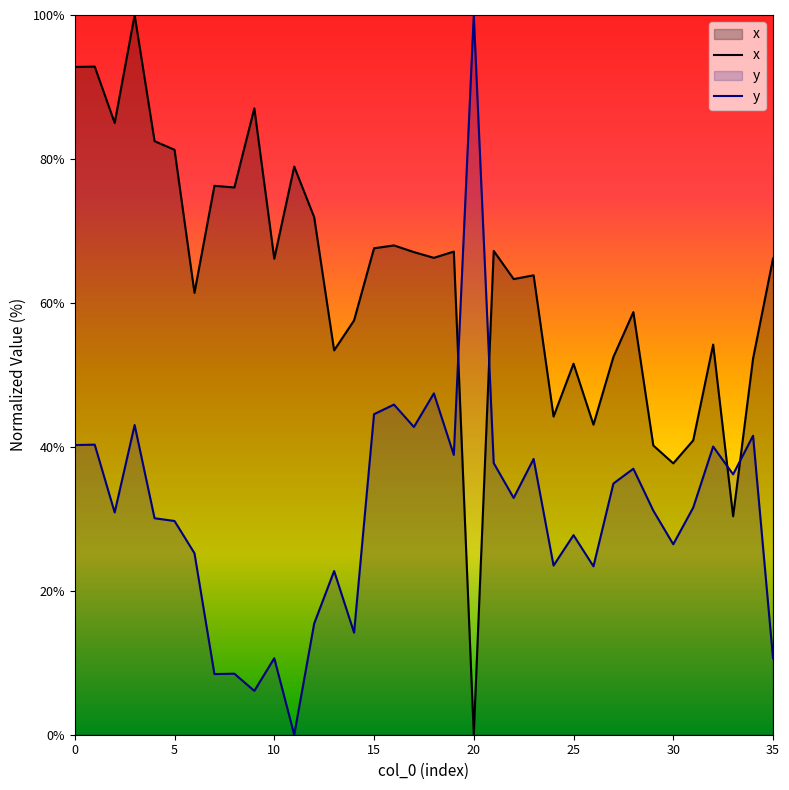

Count the number of data series in this chart.

2